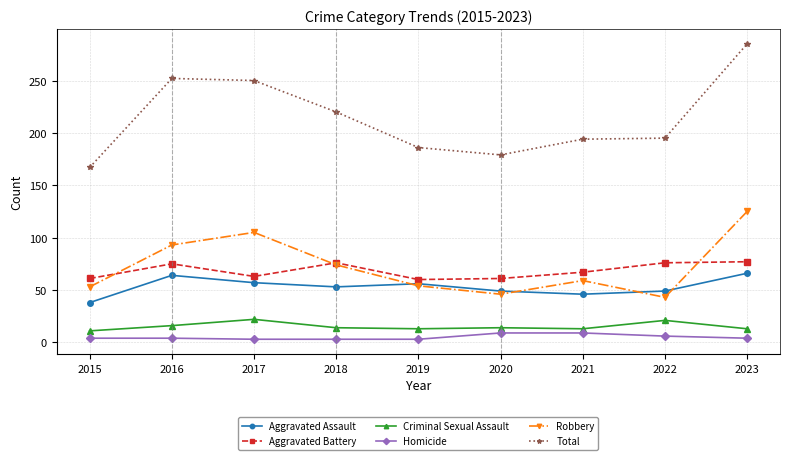

True or false: Aggravated Battery and Criminal Sexual Assault cross at least once.

False